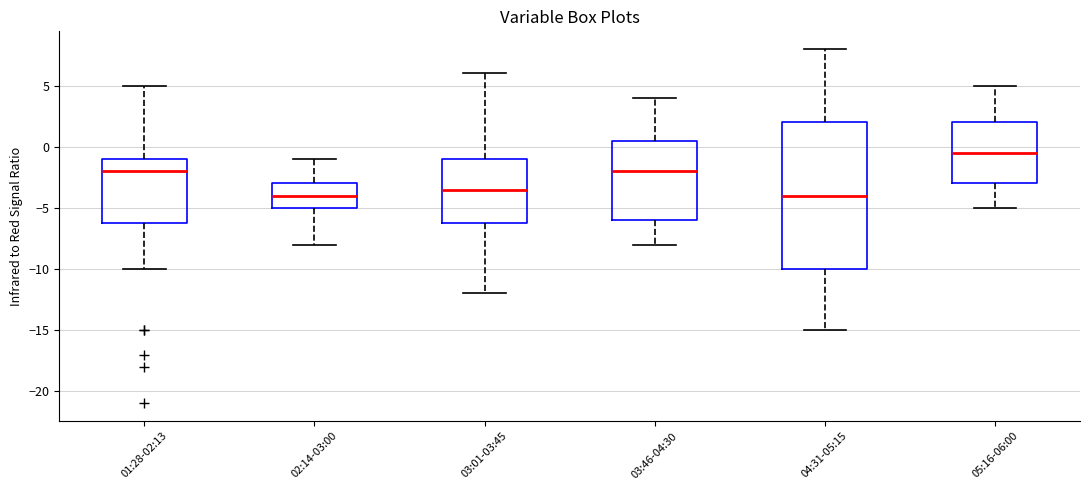

Reading left to right, read every box against the y-axis: the position of its median line, the range the box covers, and the ends of its whiskers. The values are not printed on the chart, so give them approximately, as read against the axis.

01:28-02:13: median -2.0, box -6.0 to -1.0, whiskers -10.0 to 5.0
02:14-03:00: median -4.0, box -5.0 to -3.0, whiskers -8.0 to -1.0
03:01-03:45: median -3.5, box -6.0 to -1.0, whiskers -12.0 to 6.0
03:46-04:30: median -2.0, box -6.0 to 0.5, whiskers -8.0 to 4.0
04:31-05:15: median -4.0, box -10.0 to 2.0, whiskers -15.0 to 8.0
05:16-06:00: median -0.5, box -3.0 to 2.0, whiskers -5.0 to 5.0